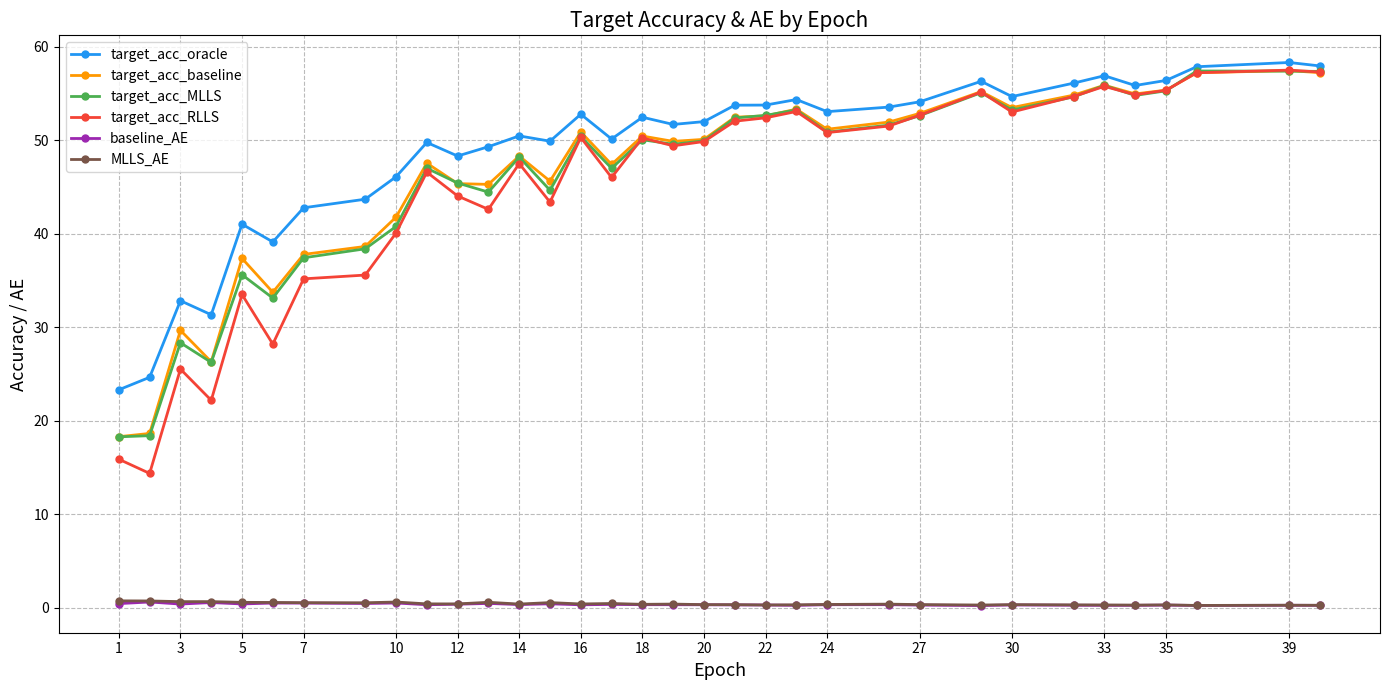

What is the maximum value for target_acc_oracle?

58.3